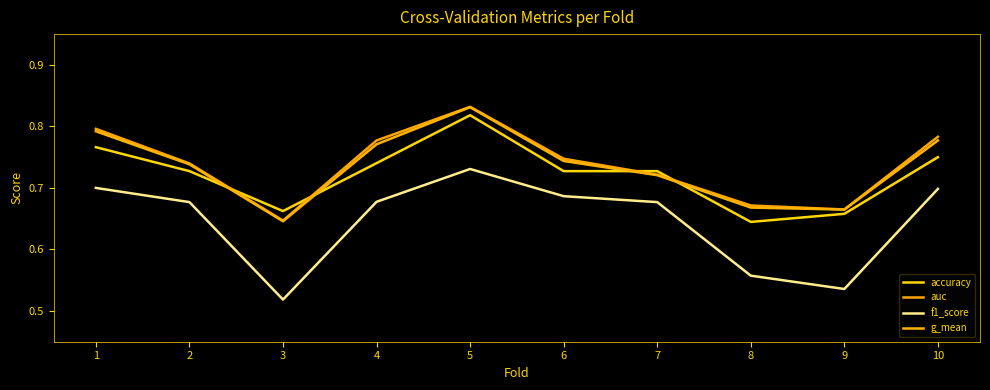

Does the chart have visible grid lines?

No